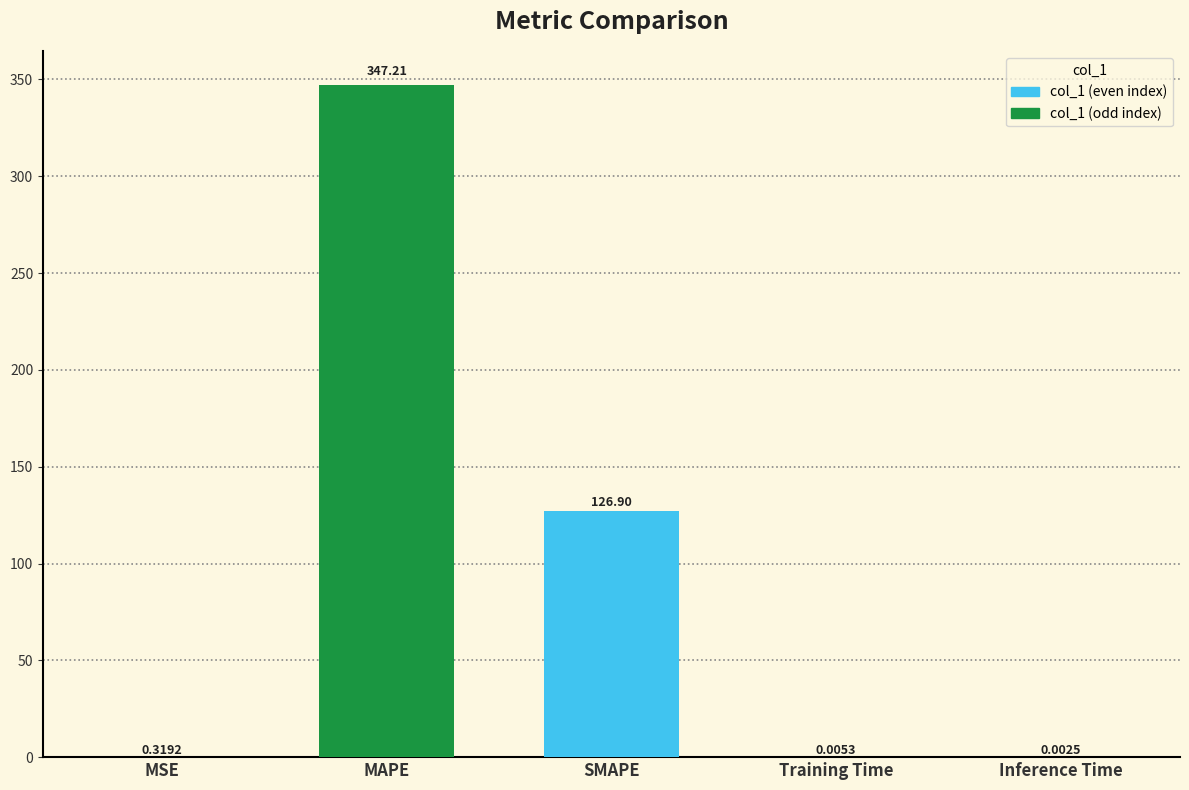

What is the sum of the values at SMAPE and Inference Time?

126.9